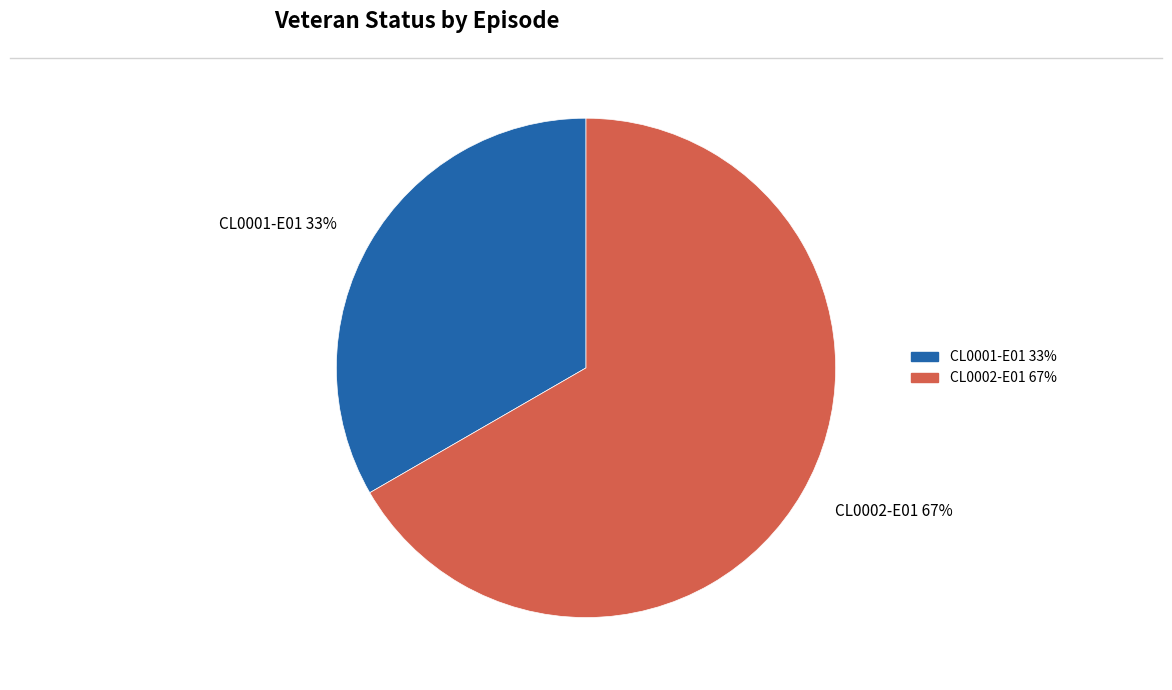

To the nearest percent, what is the average slice percentage?

50%